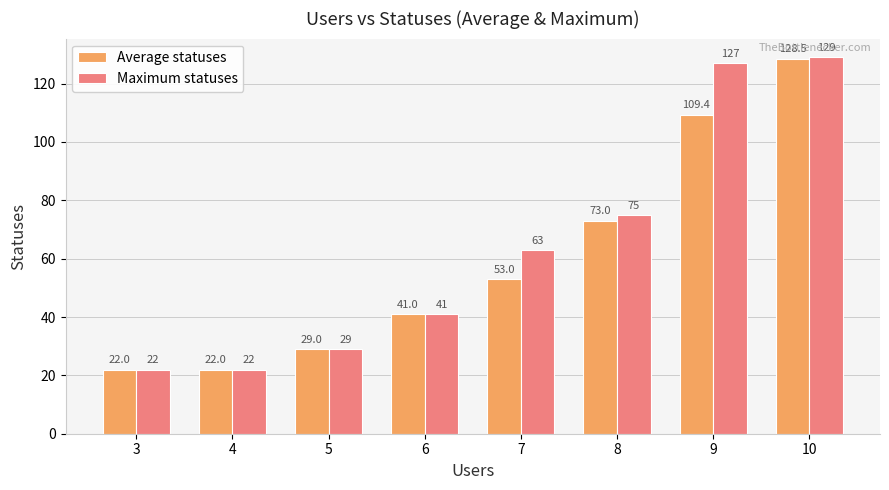

What is the highest value of the Average statuses series?

128.5